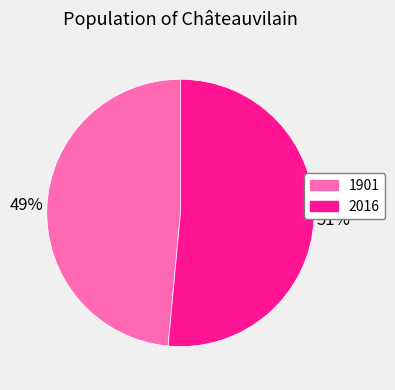

How many segments does this pie chart have?

2